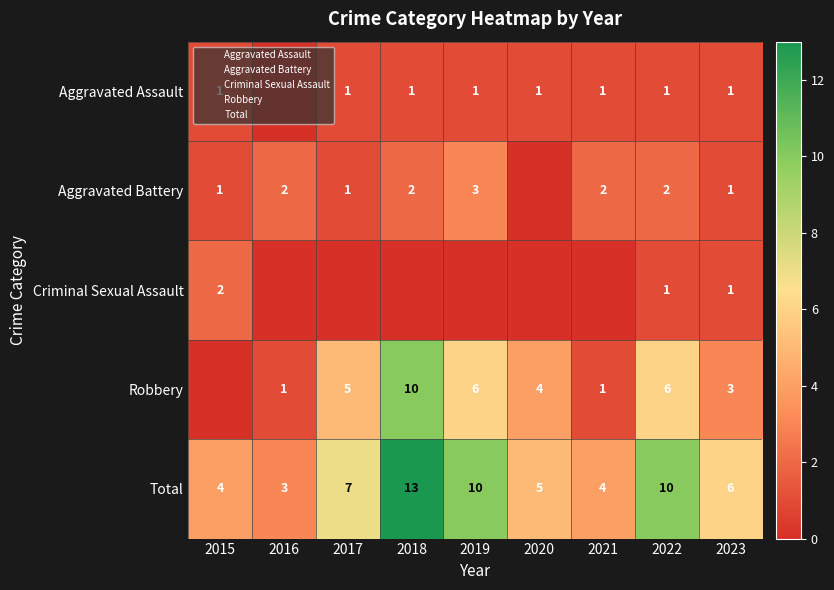

What is the maximum value for Total?

13